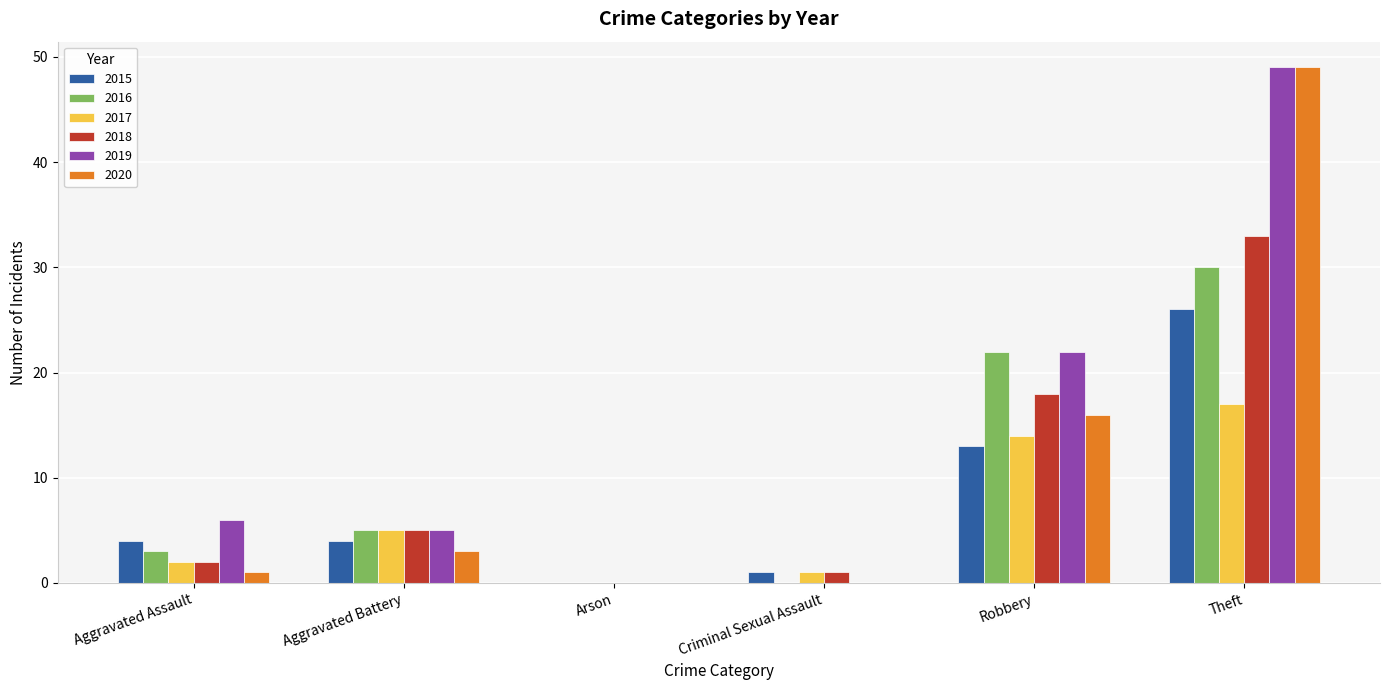

Which series has the largest total across all categories?

2019